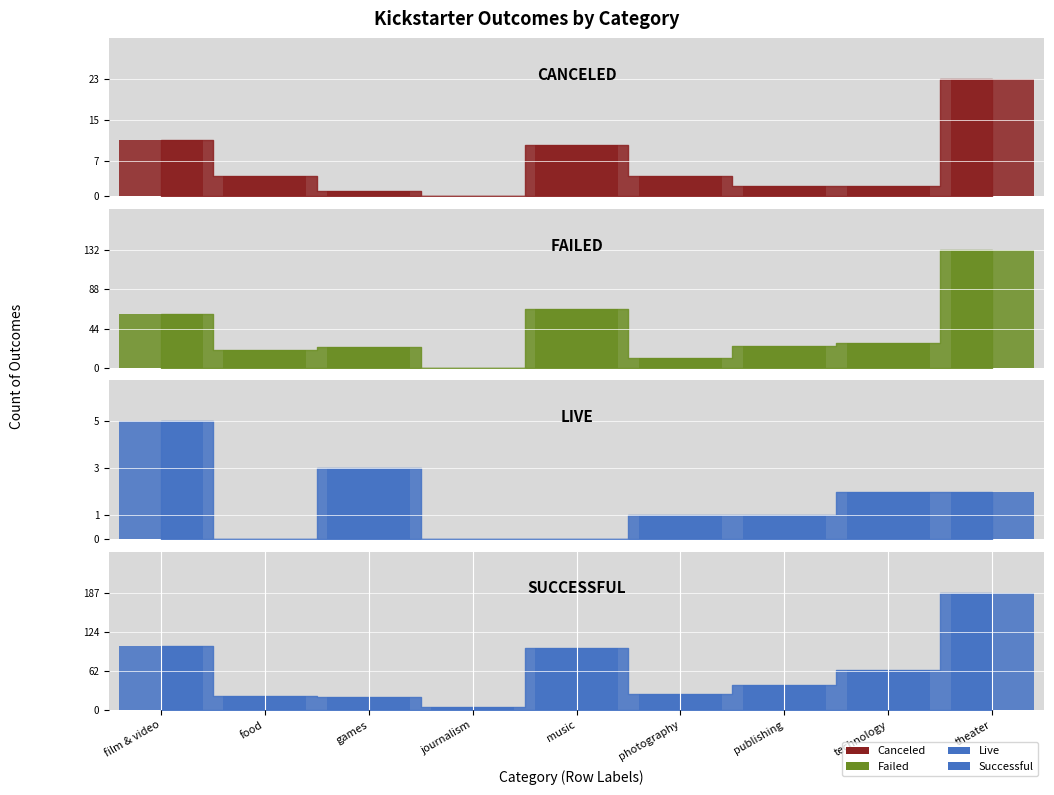

What is the label of the 8th bar from the left?

technology